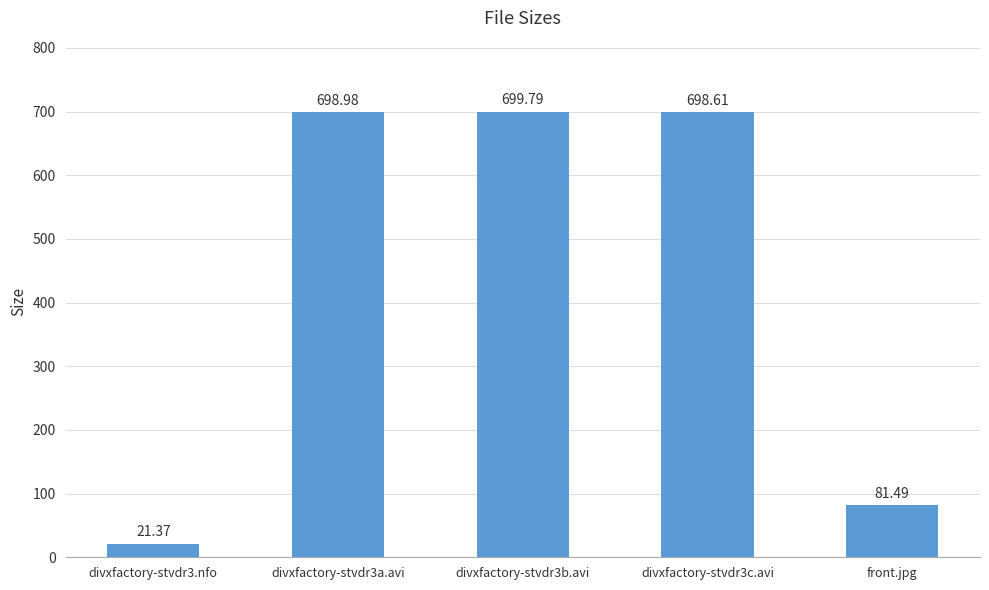

Where is the data nearest to the value 360?

front.jpg